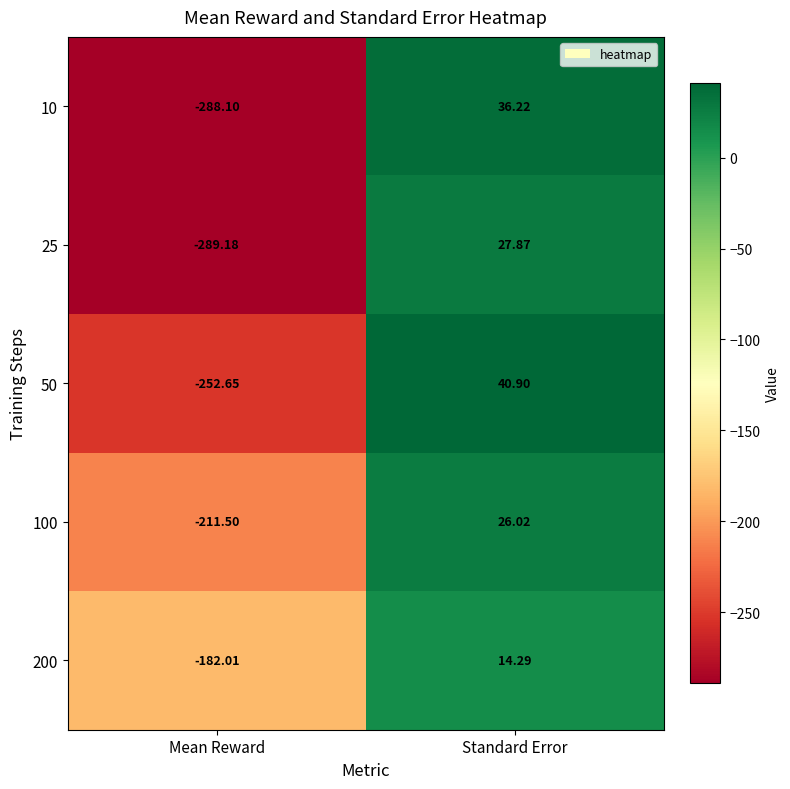

How many distinct data groups are displayed?

5